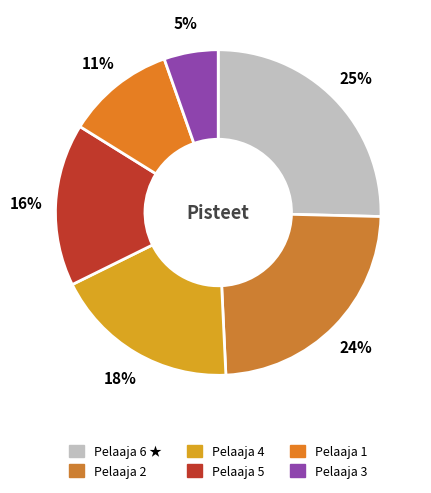

To the nearest percent, what is the average slice percentage?

17%